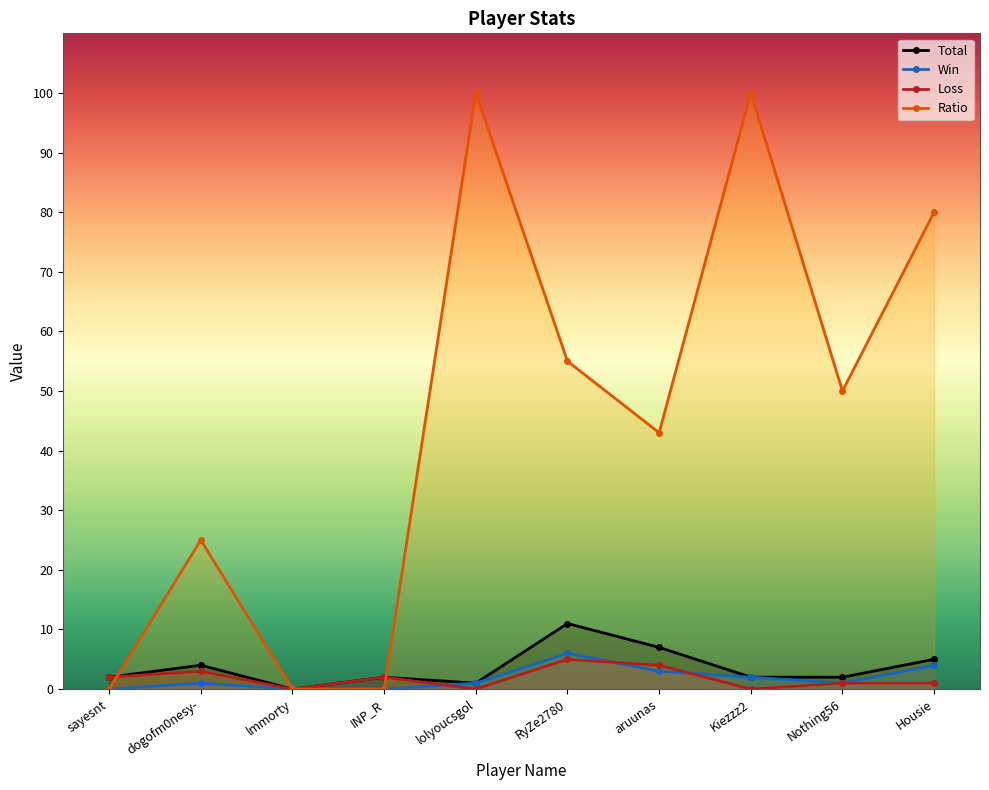

How many interior local valleys does the Total series have?

2